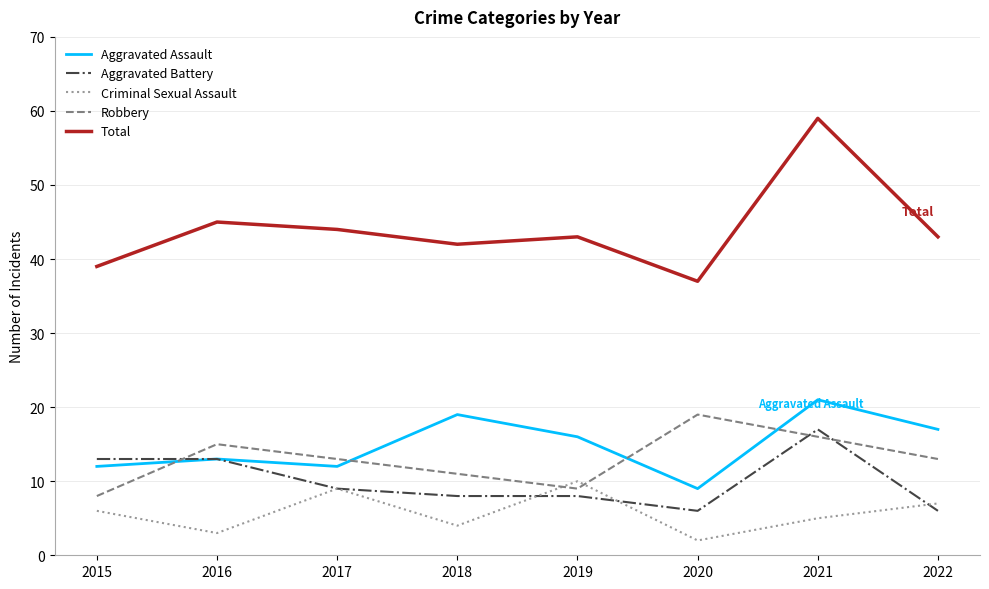

Reading right to left, transcribe all the data shown in this chart.

Aggravated Assault: 2022=17	2021=21	2020=9	2019=16	2018=19	2017=12	2016=13	2015=12
Aggravated Battery: 2022=6	2021=17	2020=6	2019=8	2018=8	2017=9	2016=13	2015=13
Criminal Sexual Assault: 2022=7	2021=5	2020=2	2019=10	2018=4	2017=9	2016=3	2015=6
Robbery: 2022=13	2021=16	2020=19	2019=9	2018=11	2017=13	2016=15	2015=8
Total: 2022=43	2021=59	2020=37	2019=43	2018=42	2017=44	2016=45	2015=39